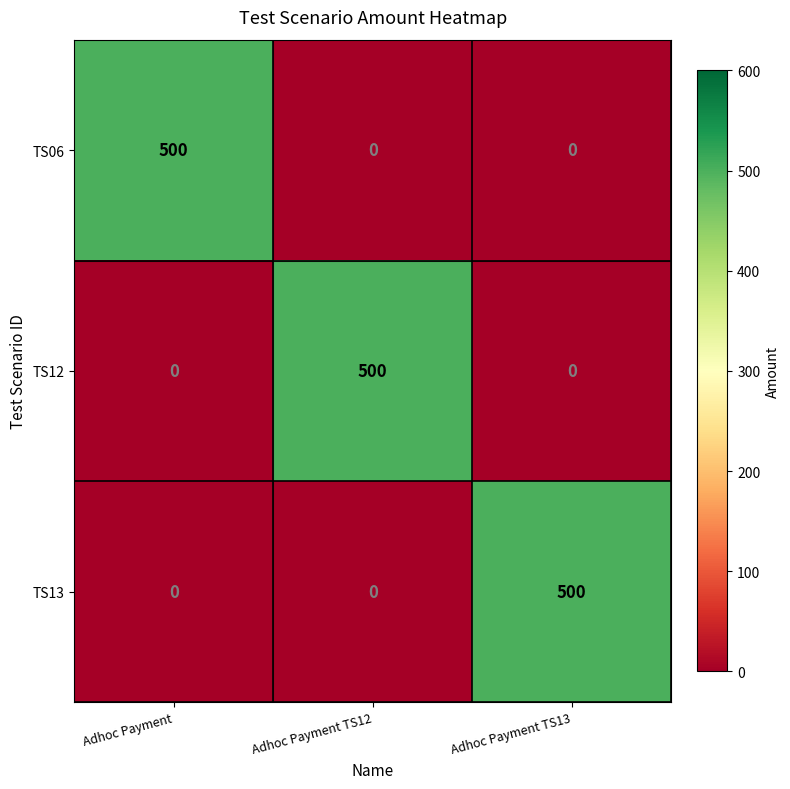

Reading left to right, extract all data points from this chart.

TS06: 500	0	0
TS12: 0	500	0
TS13: 0	0	500